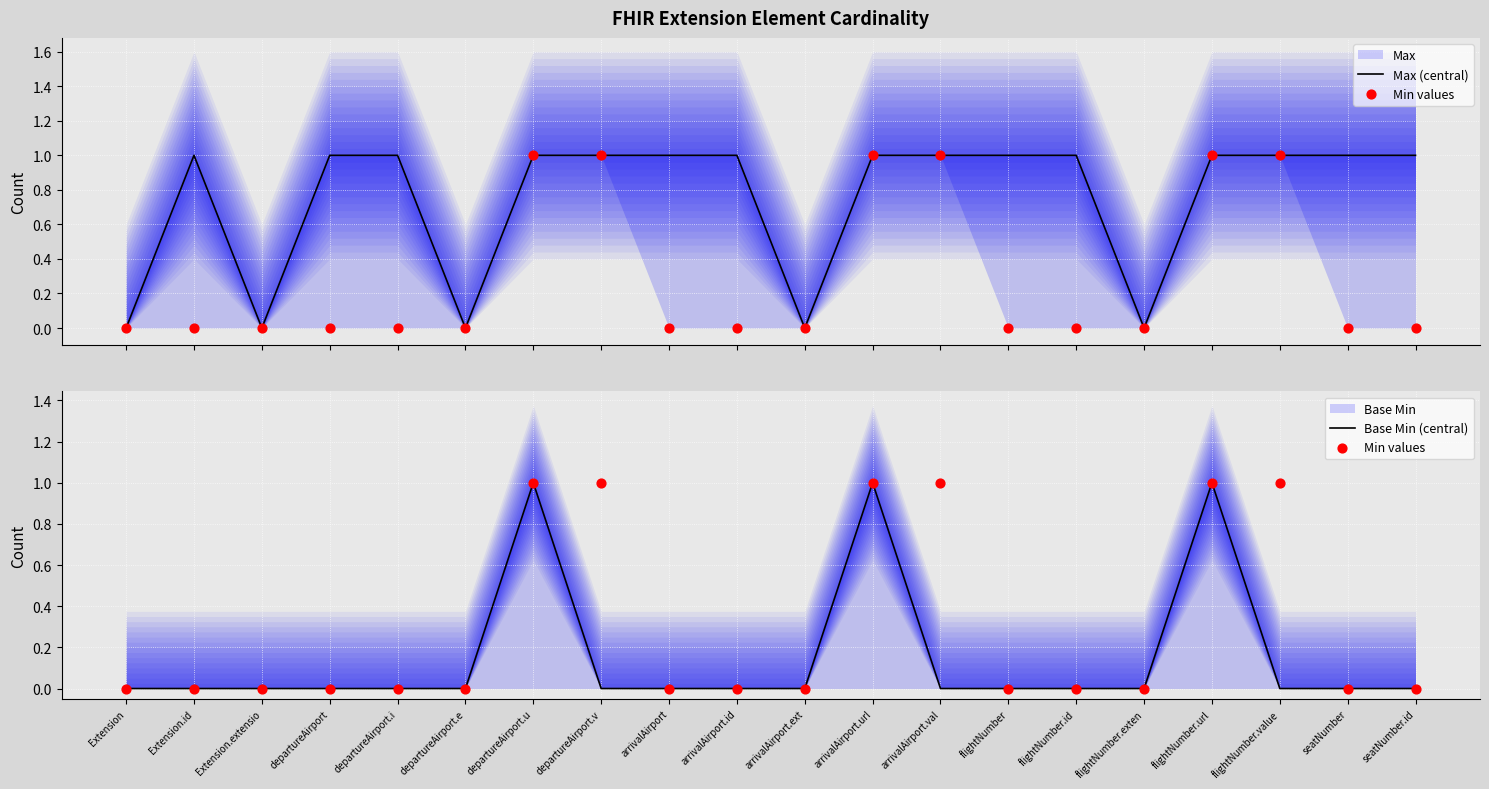

What are all the series names shown in the legend?

Max (central), Min values, Base Min (central)